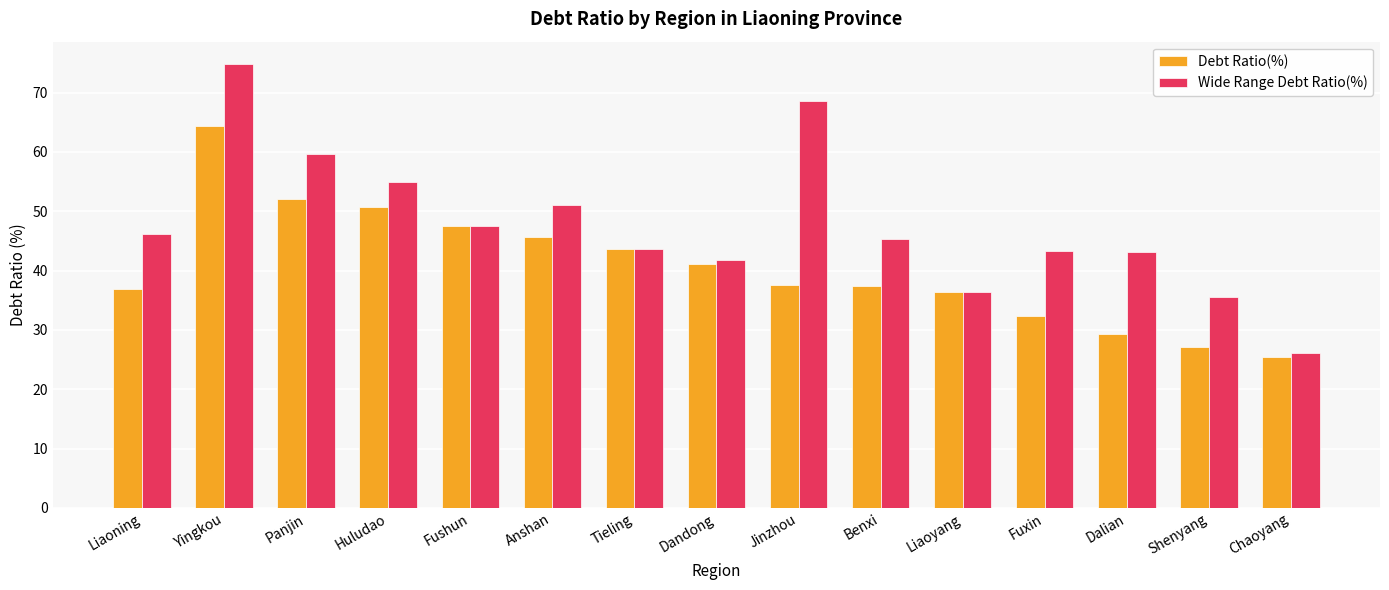

At Dalian, list the series in order from largest to smallest.

Wide Range Debt Ratio(%), Debt Ratio(%)